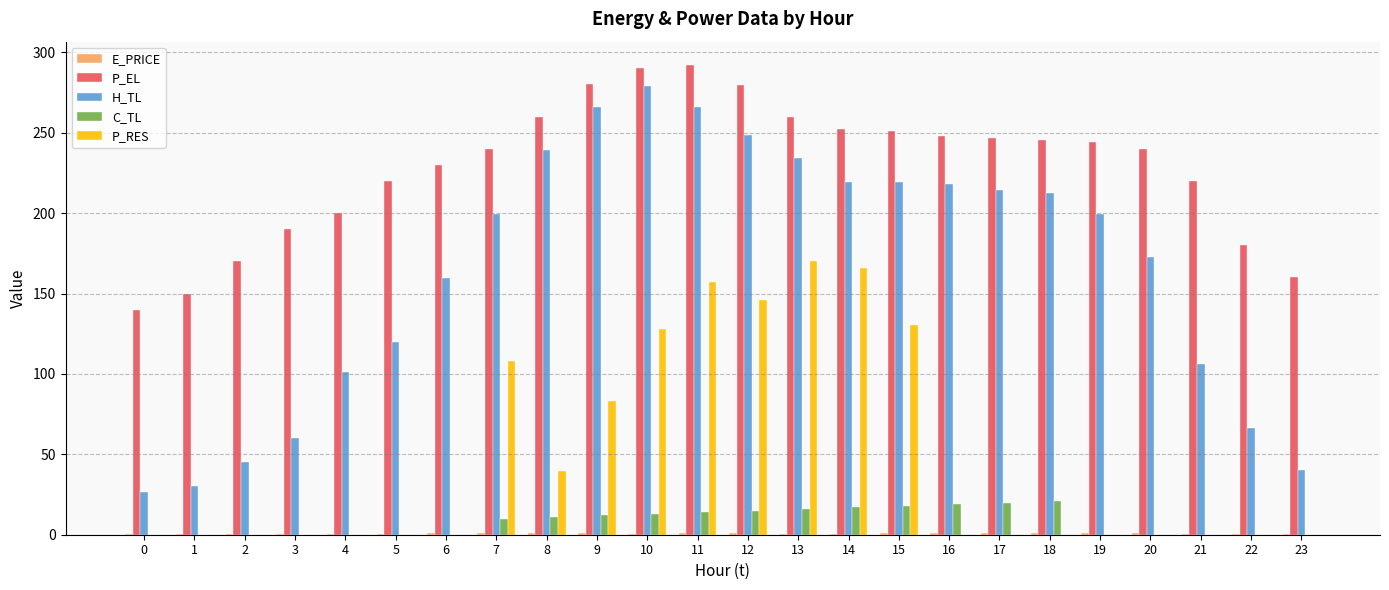

The value of C_TL at 17 is 20.0. True or false?

True